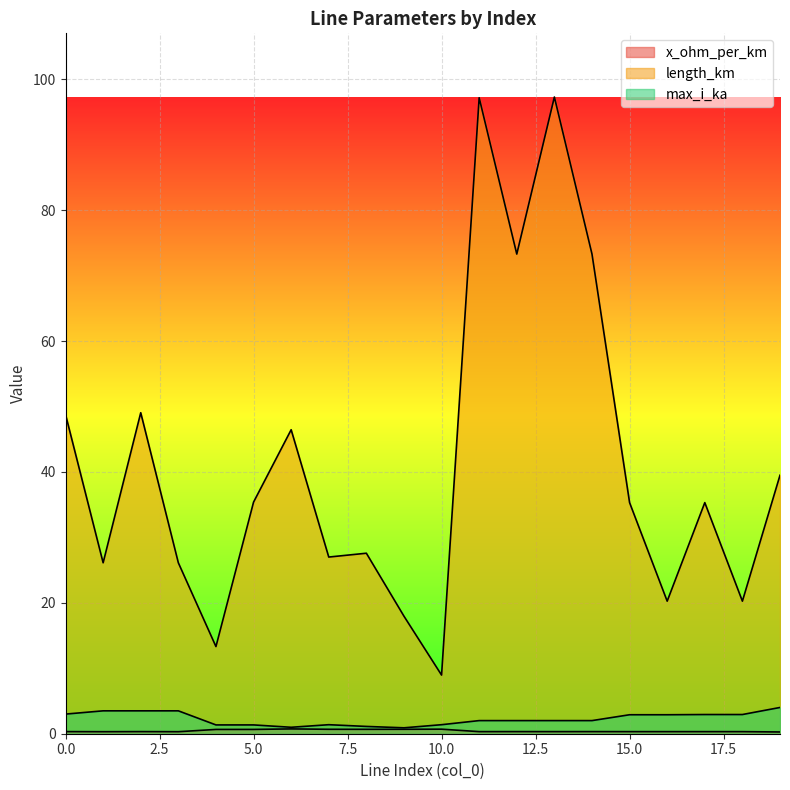

True or false: x_ohm_per_km and max_i_ka intersect in this chart.

False